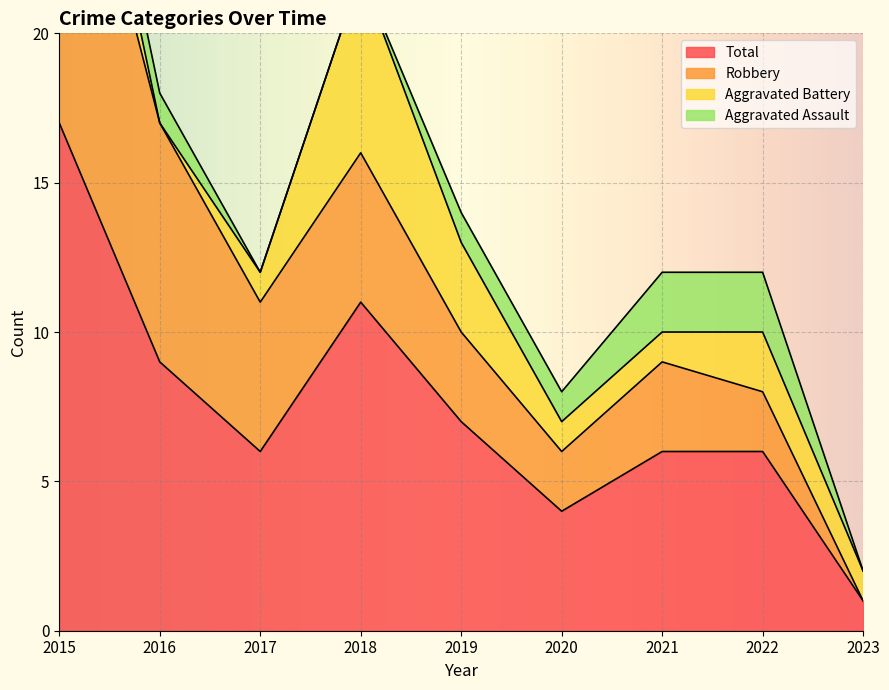

Where do Aggravated Assault and Aggravated Battery first cross each other?

2015 and 2016